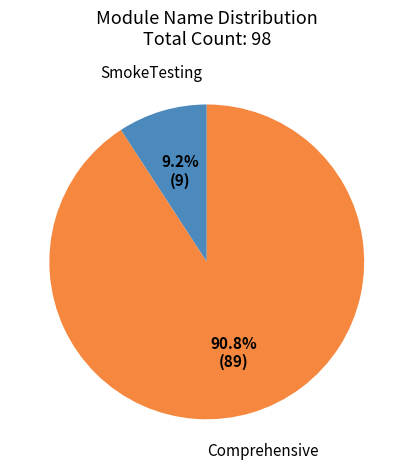

Is there a majority slice in this chart?

Yes